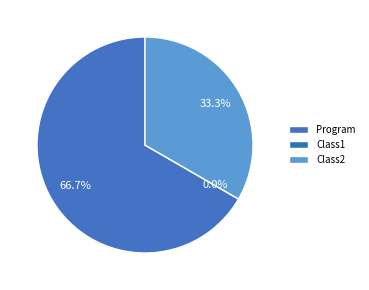

What percentage is the Class2 slice, to the nearest percent?

33%